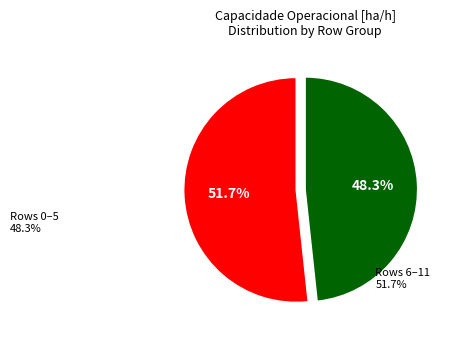

Is the sum of Rows 6–11 and Rows 0–5 greater than half?

Yes